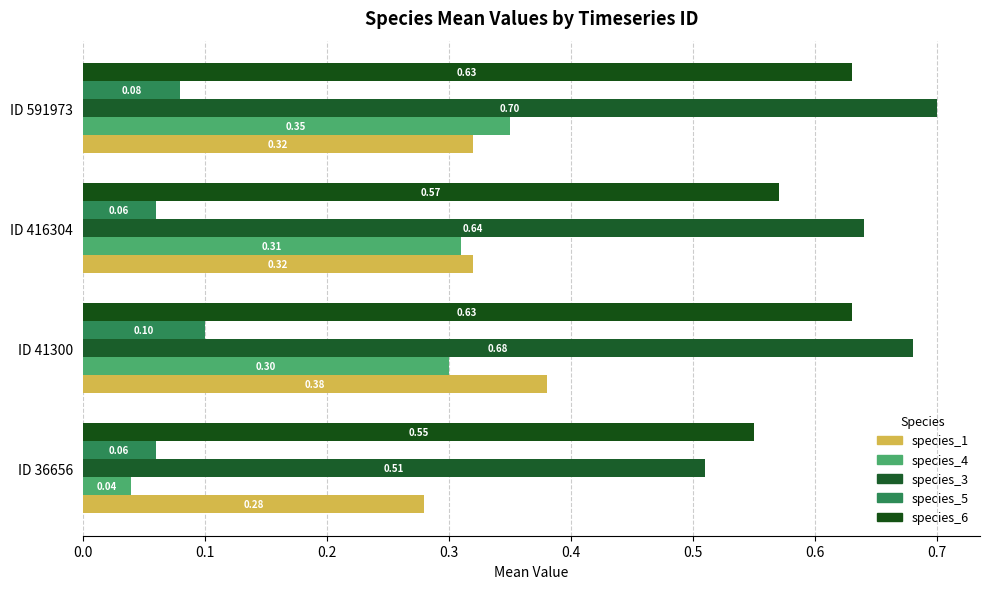

At which category is the sum across all series the highest?

ID 41300